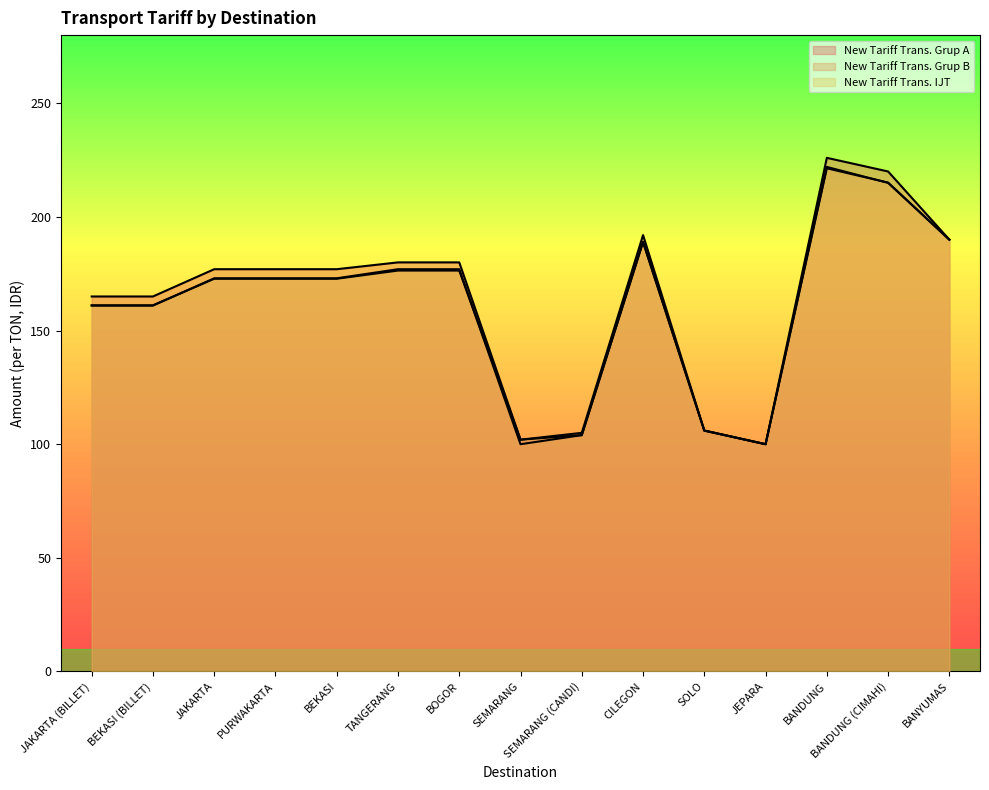

How many values in the New Tariff Trans. IJT series exceed 172?

9